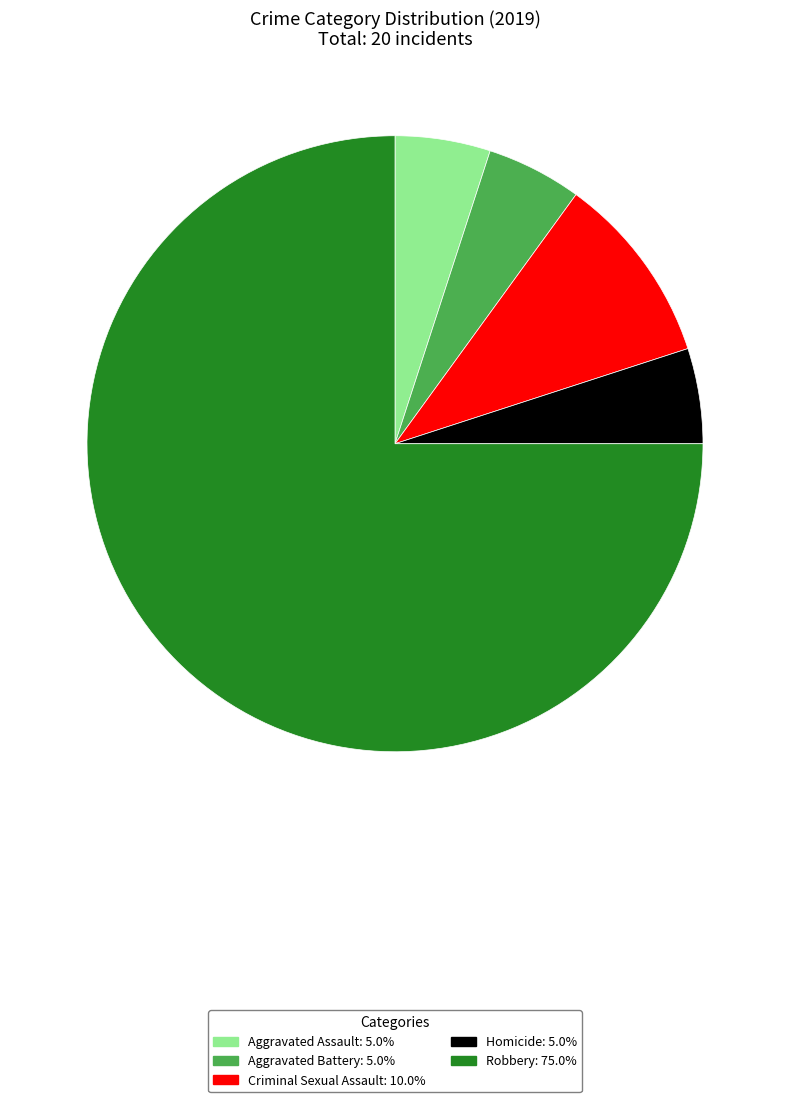

Which category accounts for the majority?

Robbery